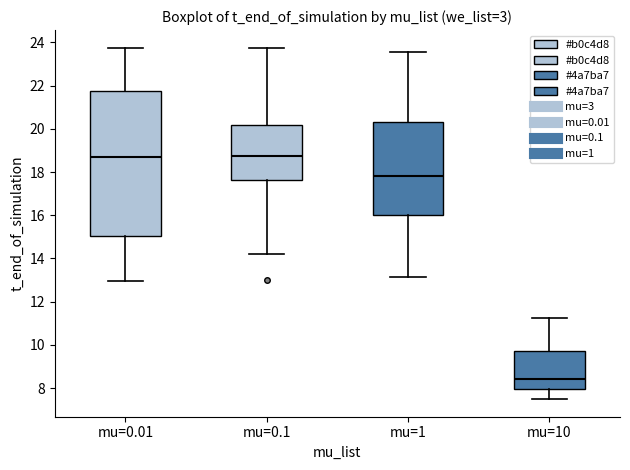

Which box's median line is the lowest?

mu=10